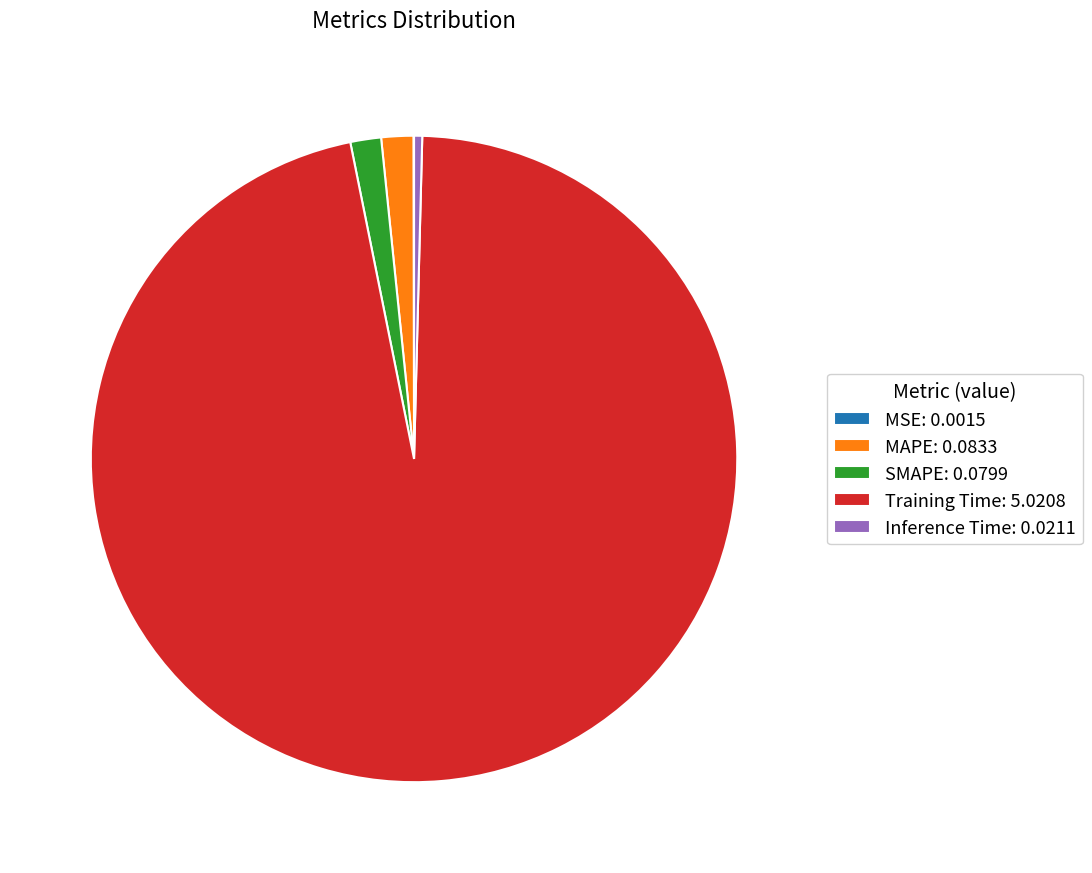

True or false: Inference Time: 0.0211 accounts for 0% of the total.

True